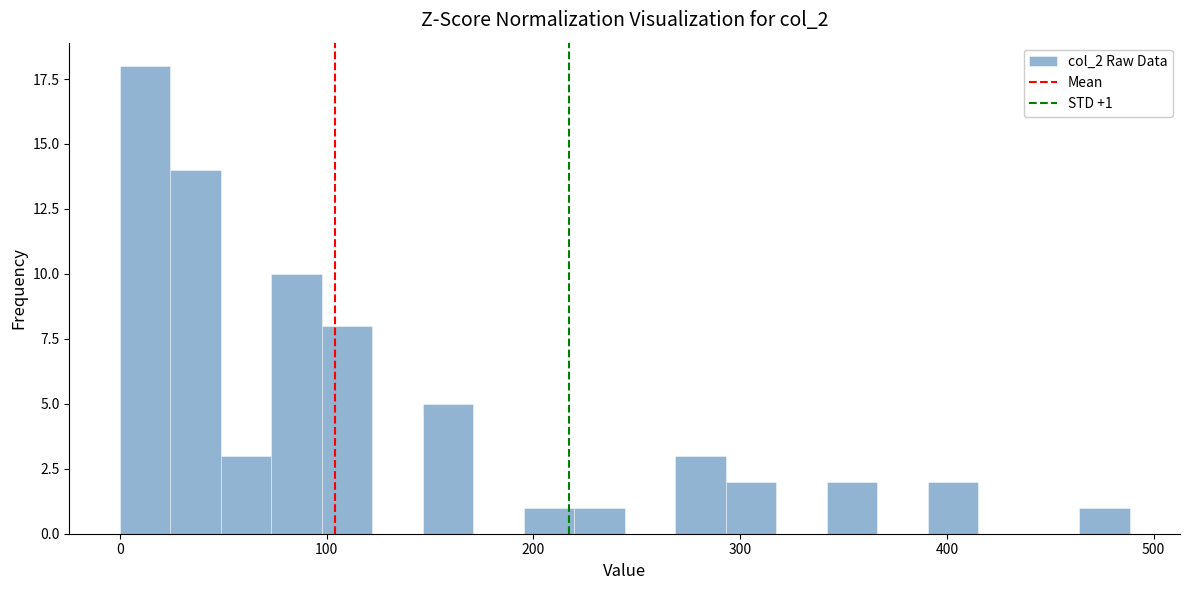

Around what value on the x-axis is the tallest bar? Give the approximate position of its centre, as read against the axis.

10